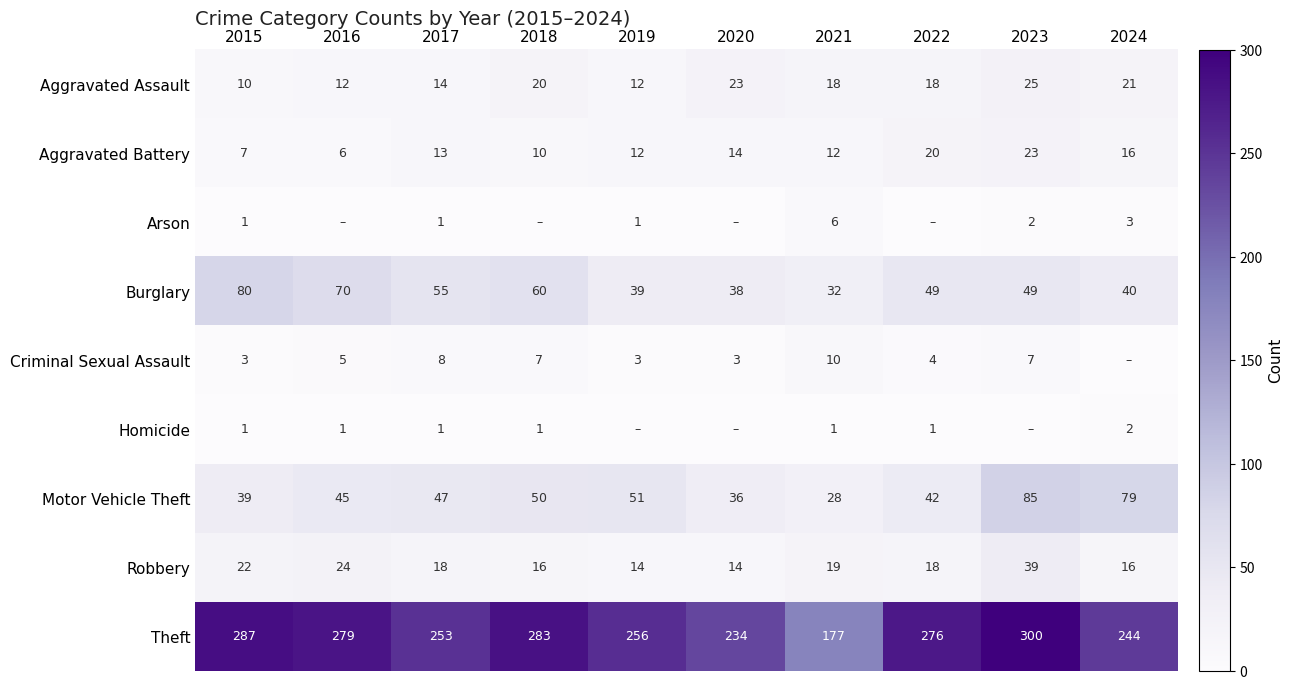

What is the sum of all Motor Vehicle Theft values?

502